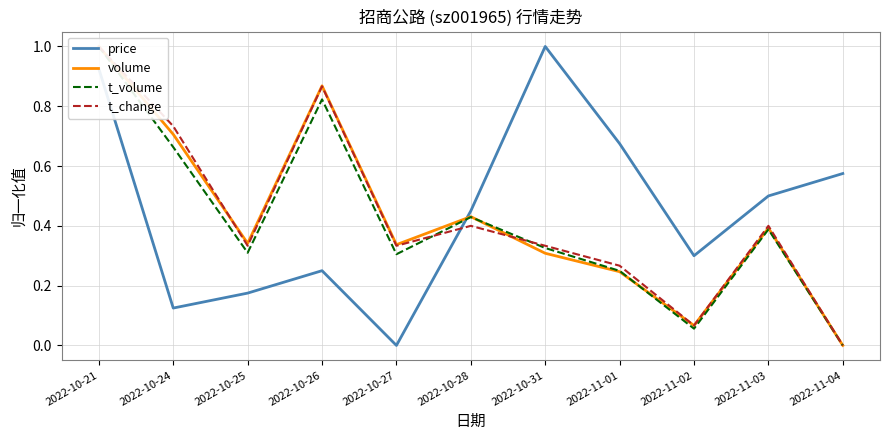

How many positive values does the price series have?

10